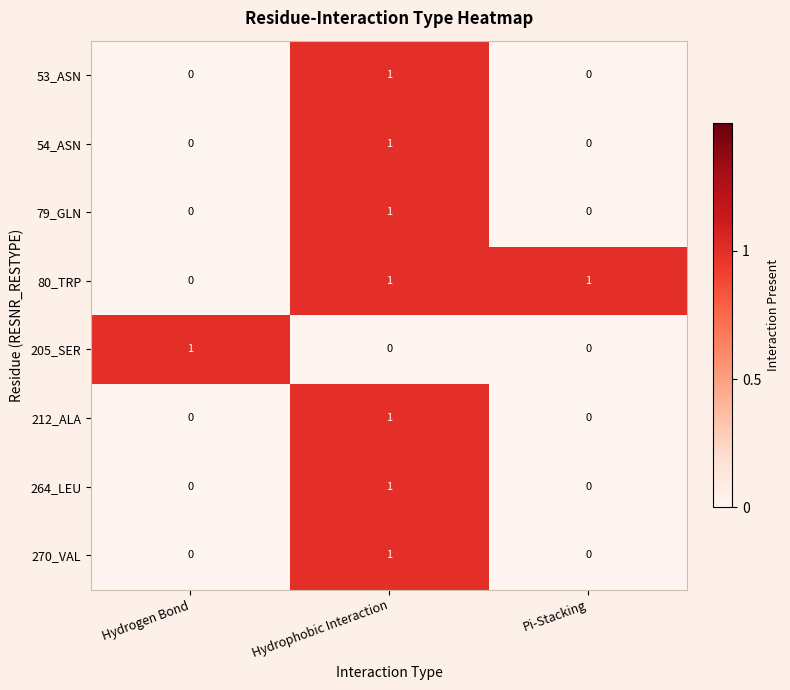

The 264_LEU series shows 0 at Hydrogen Bond. True or false?

True